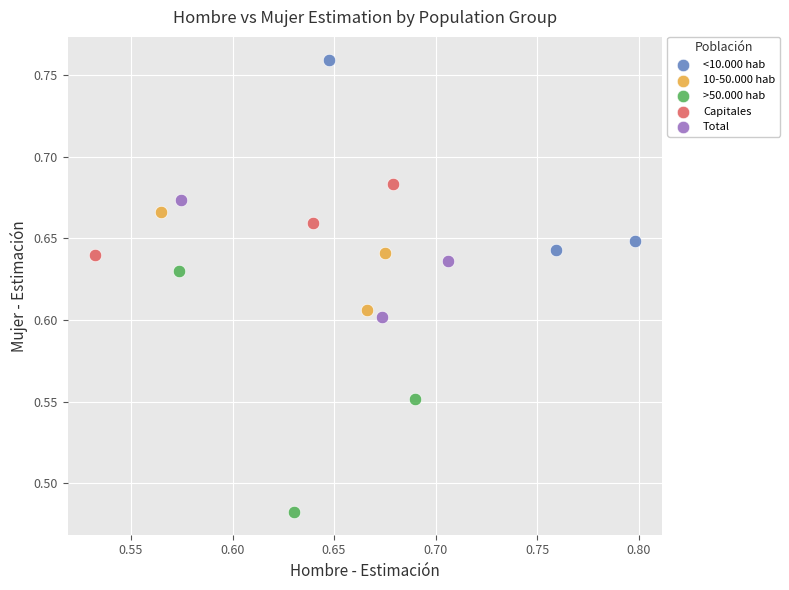

Which series contains the highest Y value?

<10.000 hab